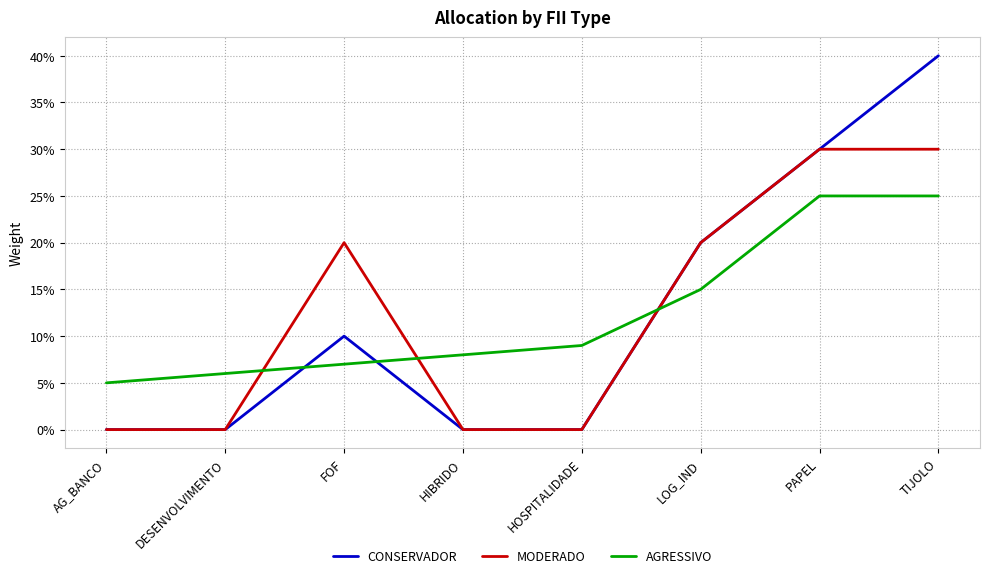

What are all the series names shown in the legend?

CONSERVADOR, MODERADO, AGRESSIVO